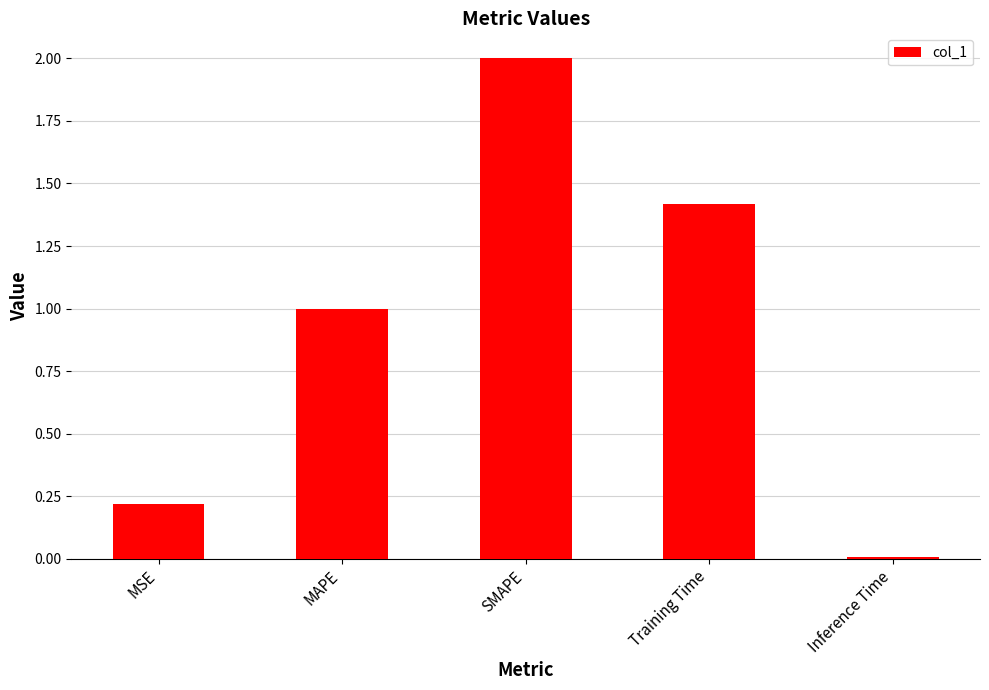

How many values are below 1?

2